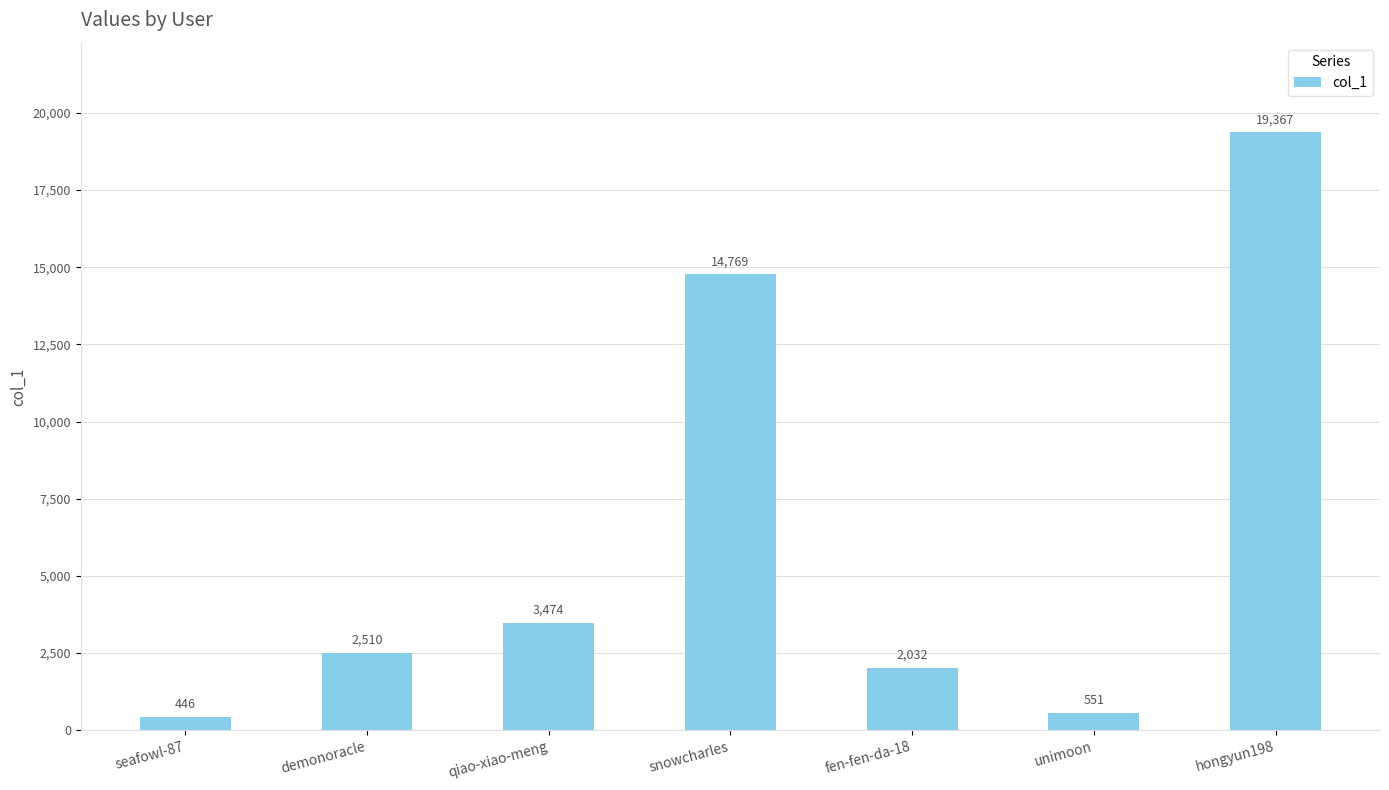

How many values are below 2510?

3